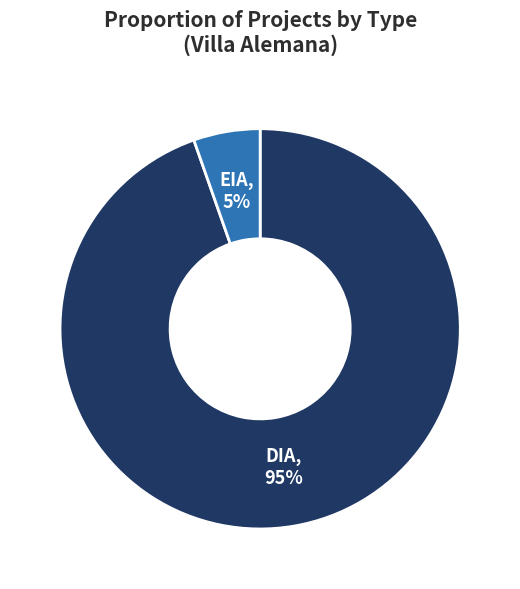

Between DIA and EIA, which is larger?

DIA